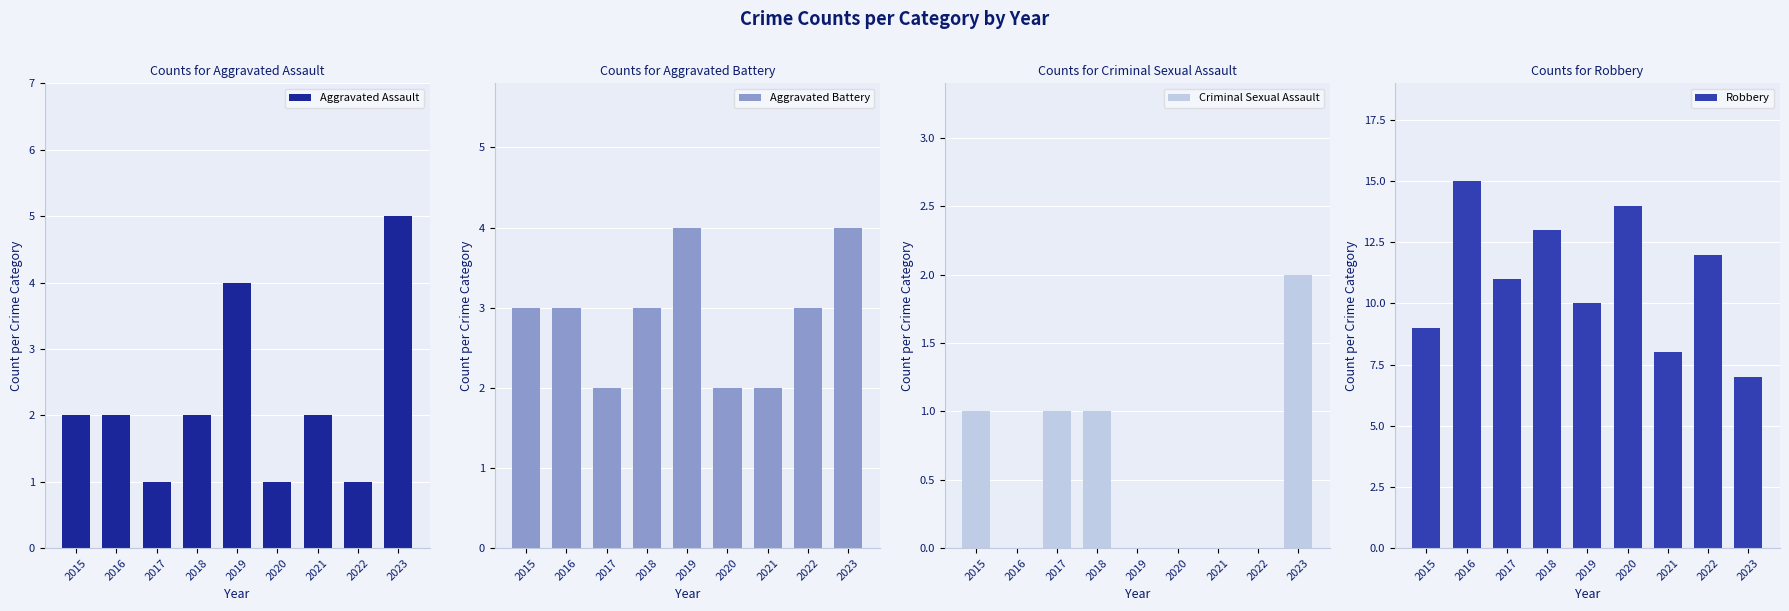

The value of Criminal Sexual Assault at 2021 is 0. True or false?

True